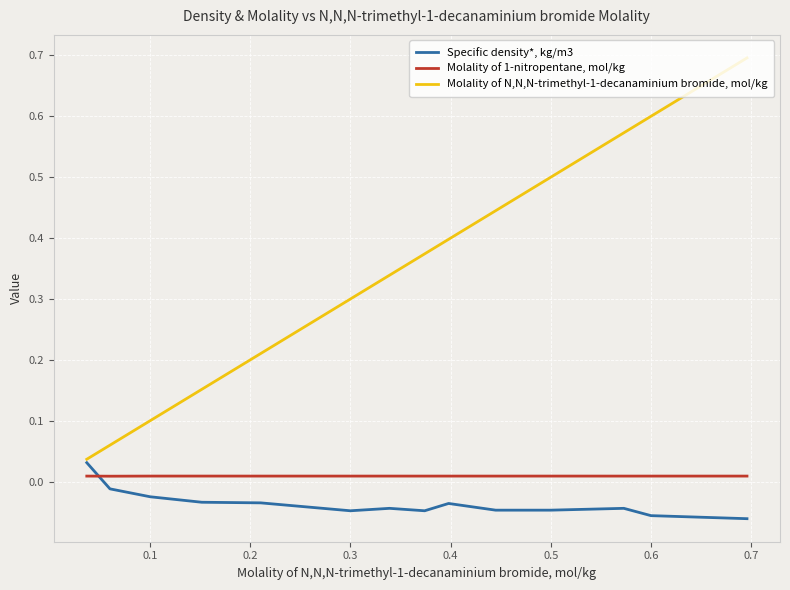

Which series has the largest range (max minus min)?

Molality of N,N,N-trimethyl-1-decanaminium bromide, mol/kg